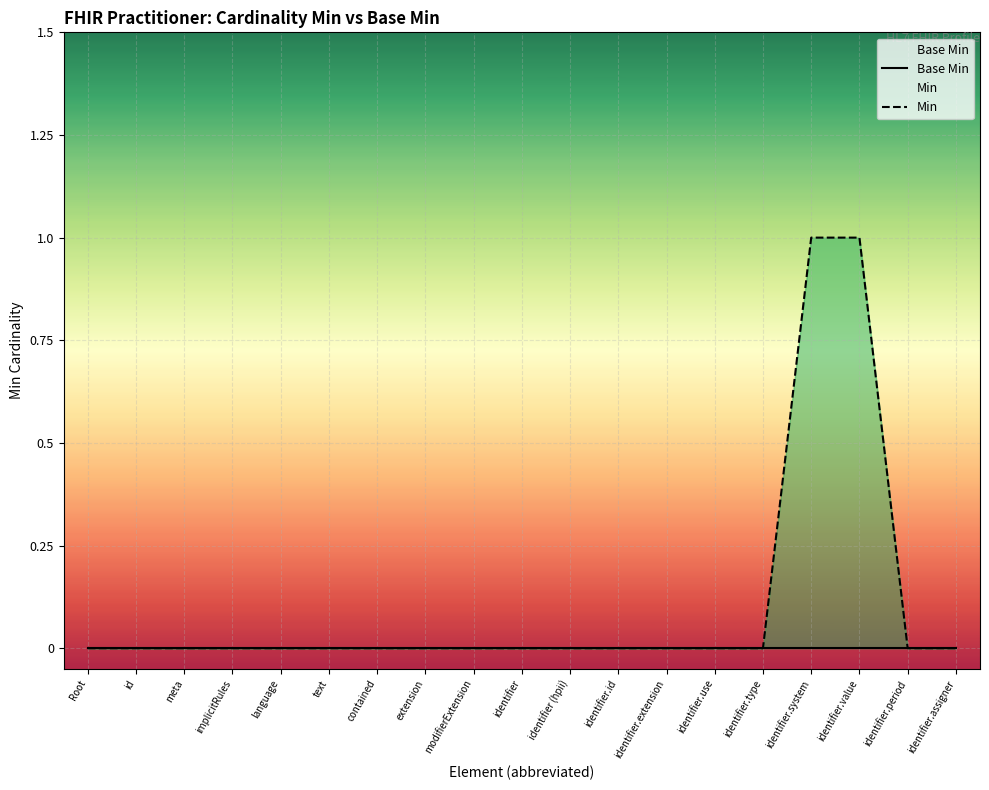

Reading right to left, extract all data points from this chart.

Base Min: identifier.assigner=0	identifier.period=0	identifier.value=0	identifier.system=0	identifier.type=0	identifier.use=0	identifier.extension=0	identifier.id=0	identifier (hpii)=0	identifier=0	modifierExtension=0	extension=0	contained=0	text=0	language=0	implicitRules=0	meta=0	id=0	Root=0
Min: identifier.assigner=0	identifier.period=0	identifier.value=1	identifier.system=1	identifier.type=0	identifier.use=0	identifier.extension=0	identifier.id=0	identifier (hpii)=0	identifier=0	modifierExtension=0	extension=0	contained=0	text=0	language=0	implicitRules=0	meta=0	id=0	Root=0